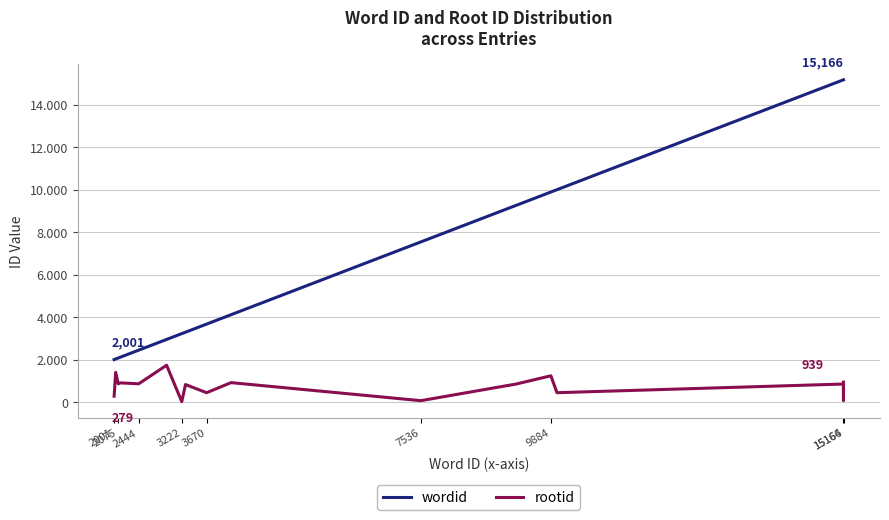

What are all the series names shown in the legend?

wordid, rootid